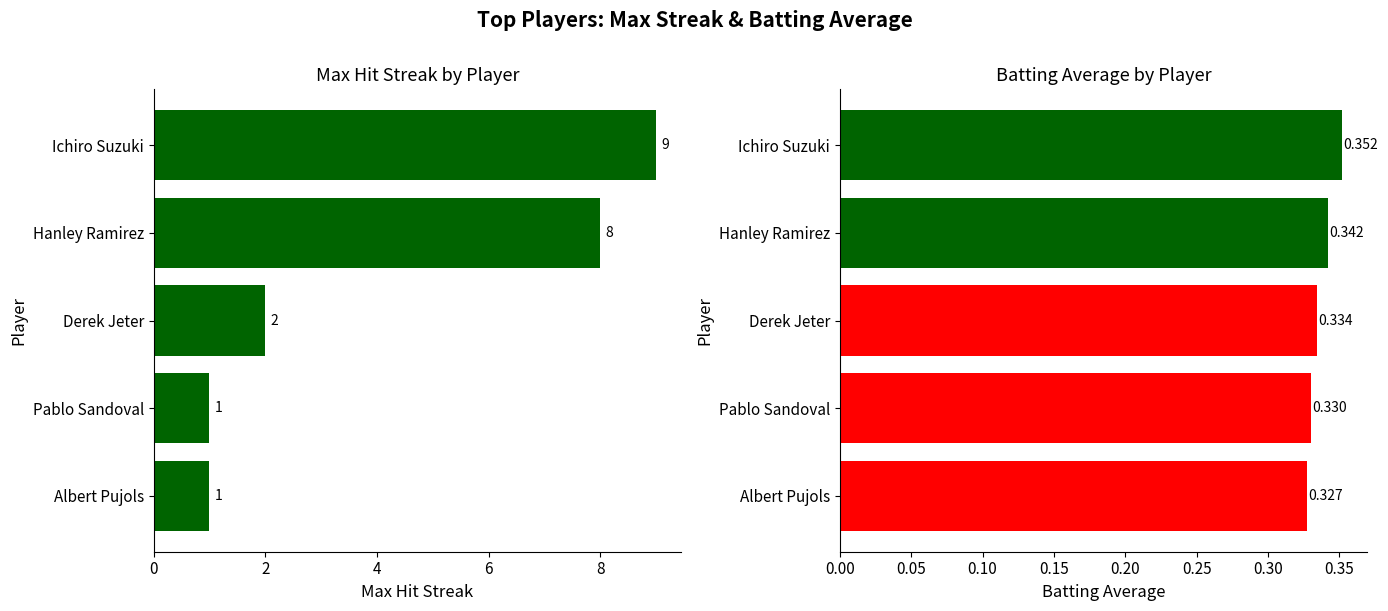

List the series in order of their peak value, lowest first.

Batting Average, Max Hit Streak